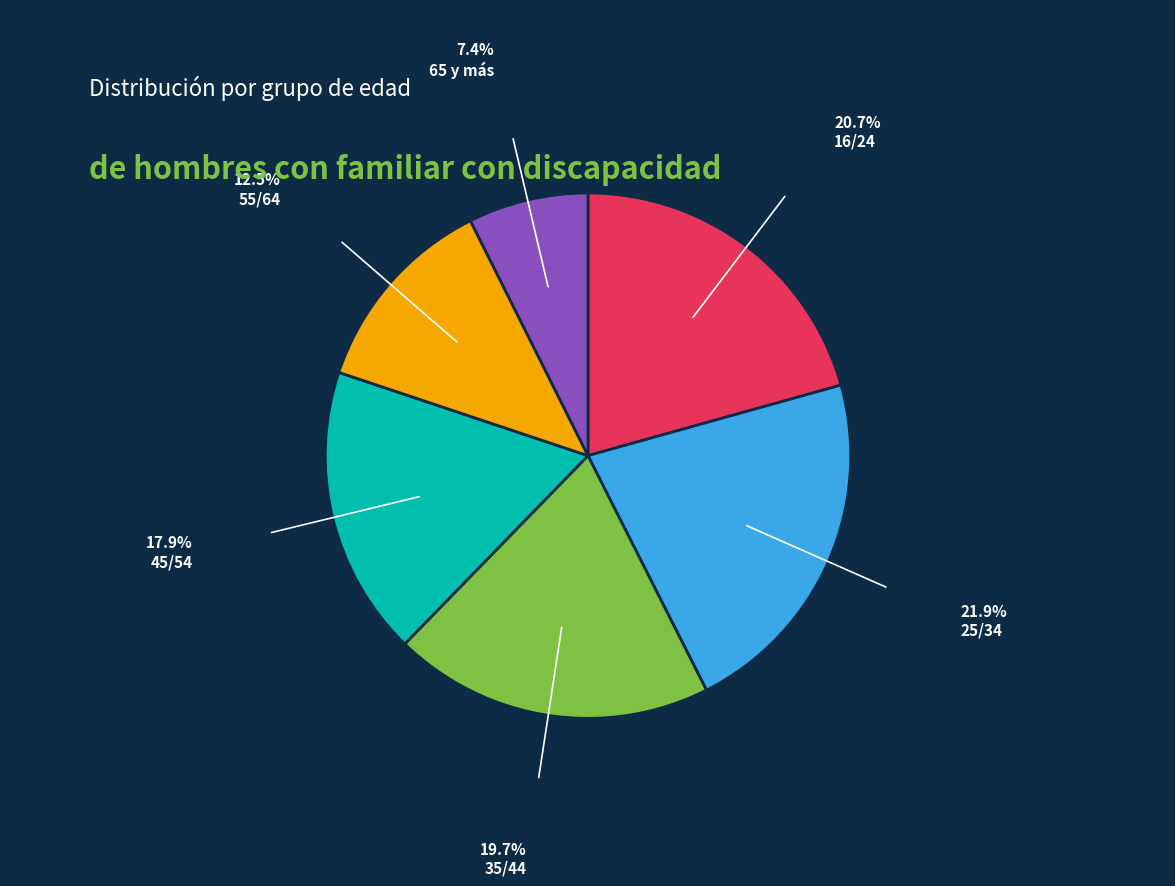

Which category has the biggest portion of the pie?

25/34